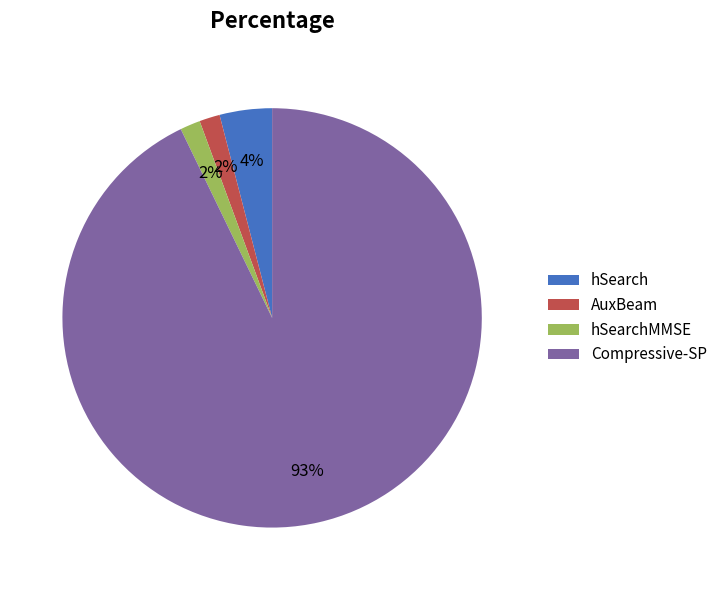

To the nearest percent, what is the average slice percentage?

25%